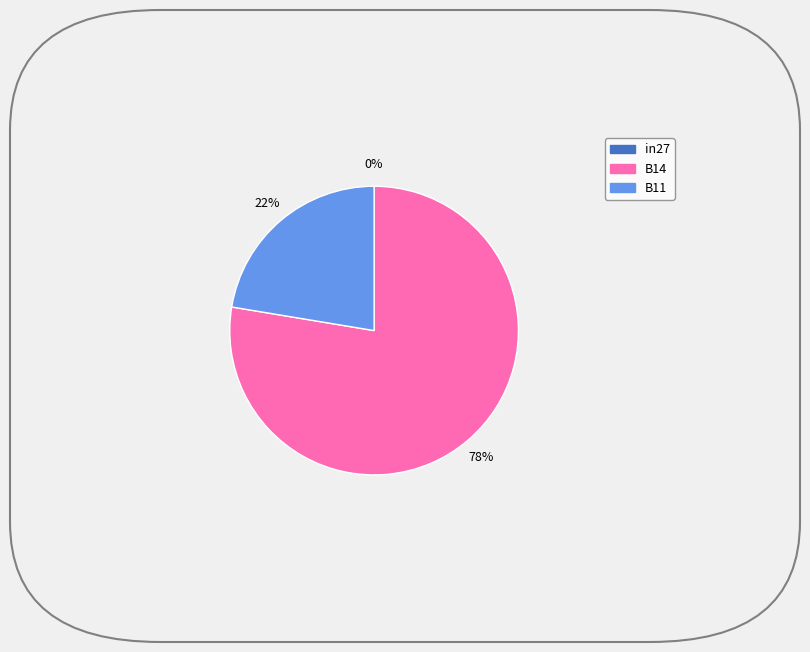

What percentage is the B14 slice, to the nearest percent?

78%